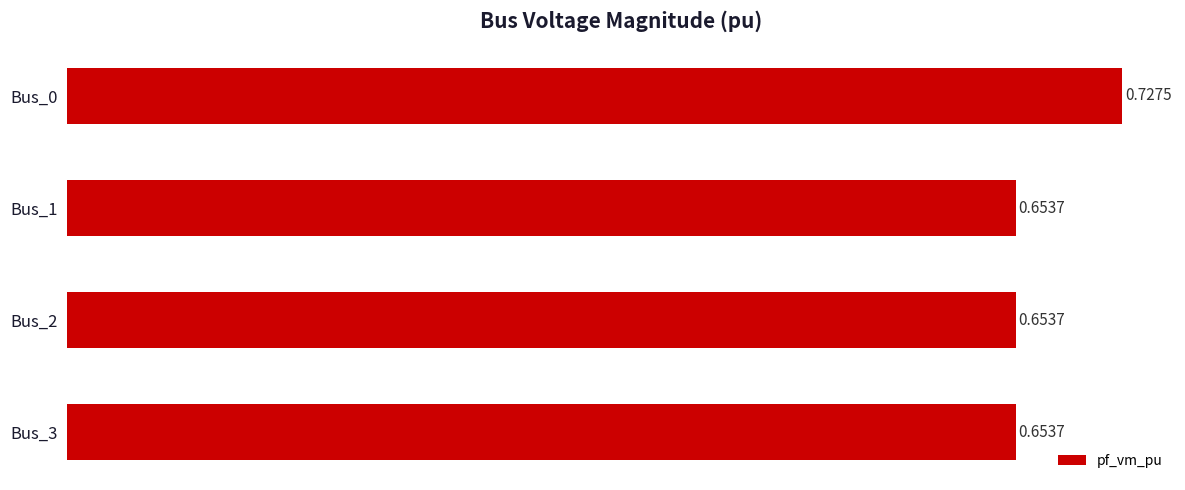

Count the number of data series in this chart.

1